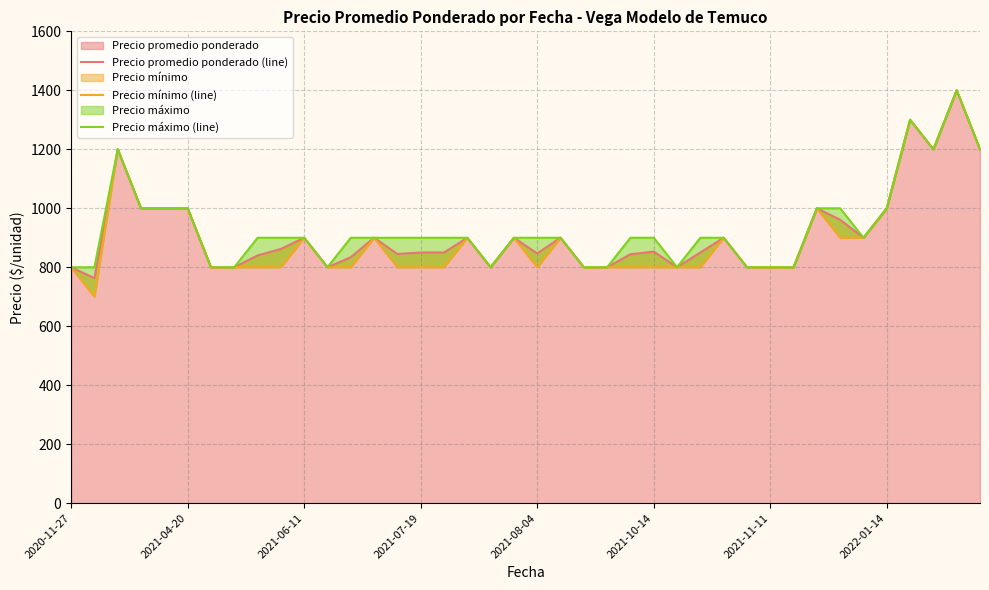

What is the smallest value displayed?

700